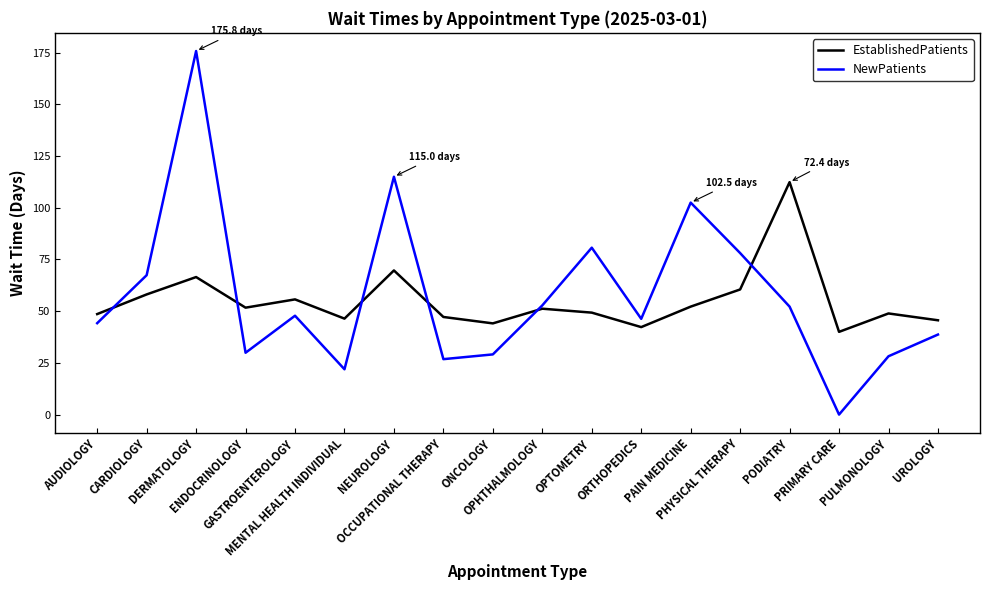

Where is the first local minimum for NewPatients?

ENDOCRINOLOGY